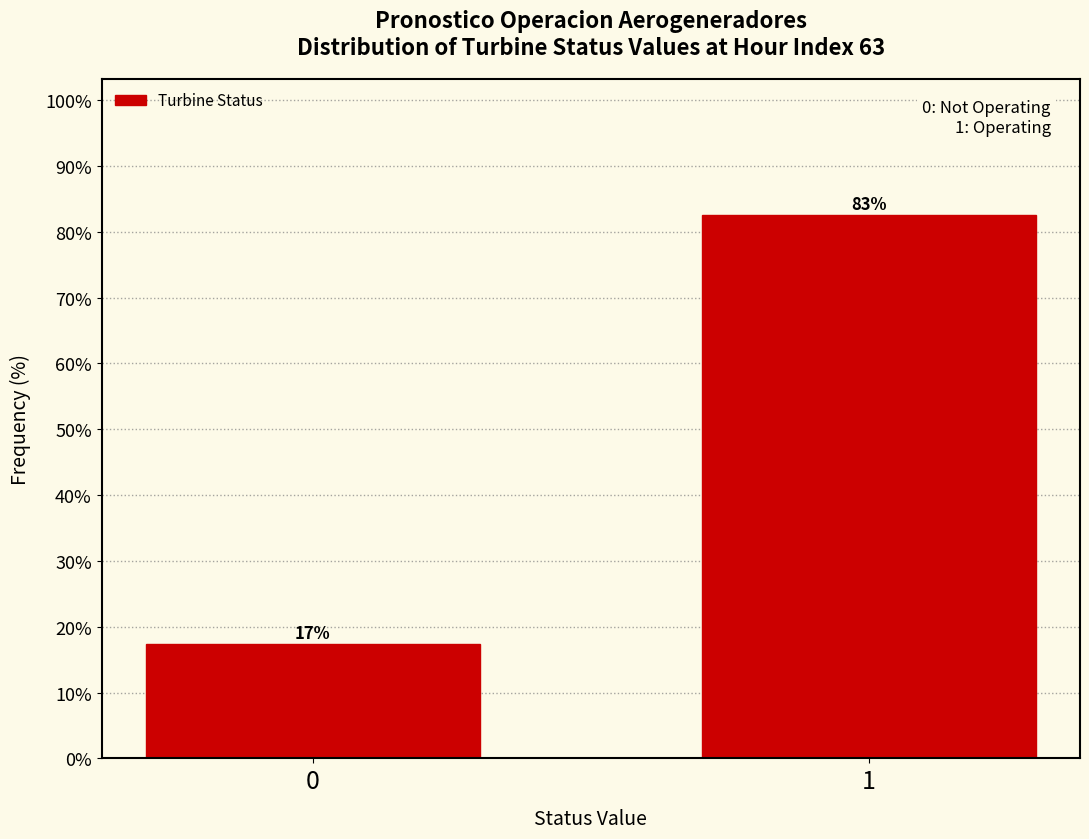

Rank the categories by value from lowest to highest.

0, 1